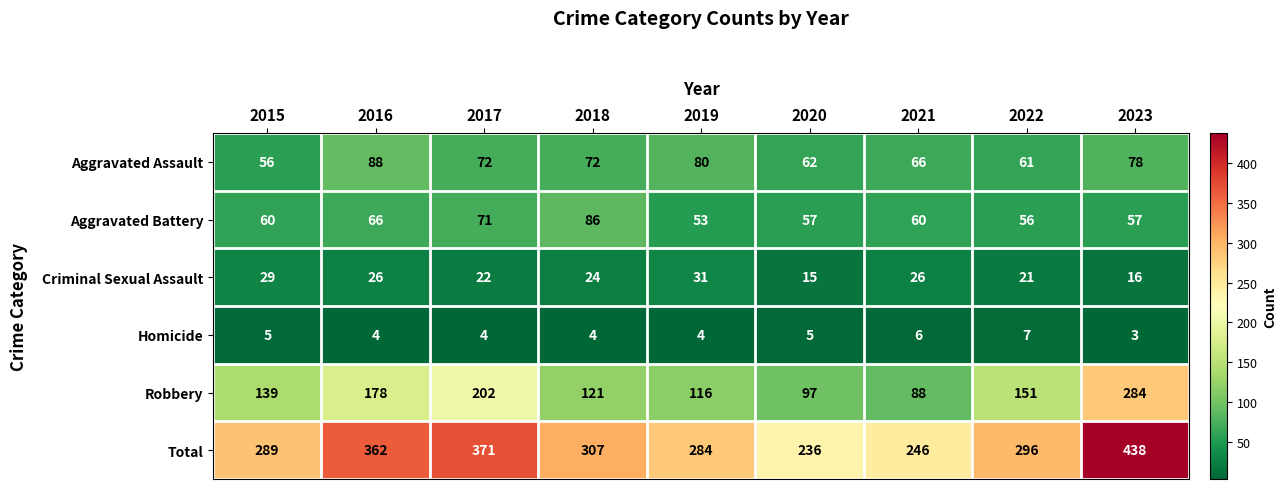

What is the greatest value displayed?

438